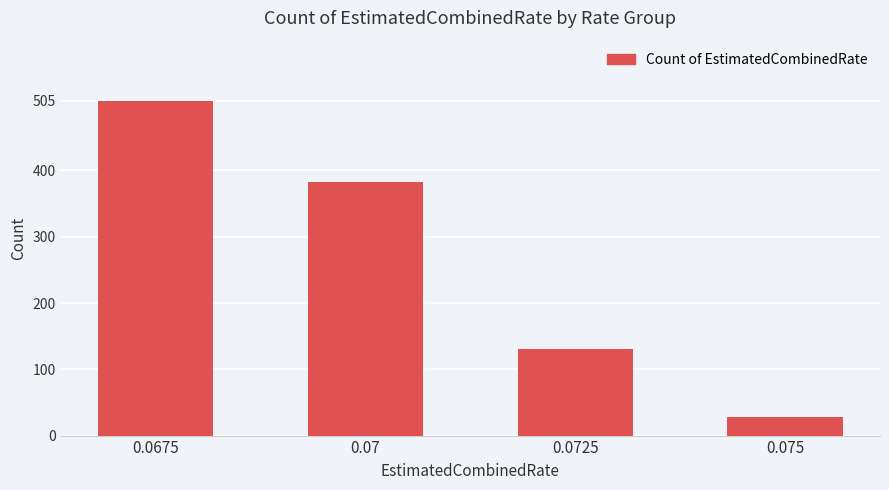

List the labels in order of value, smallest first.

0.075, 0.0725, 0.07, 0.0675